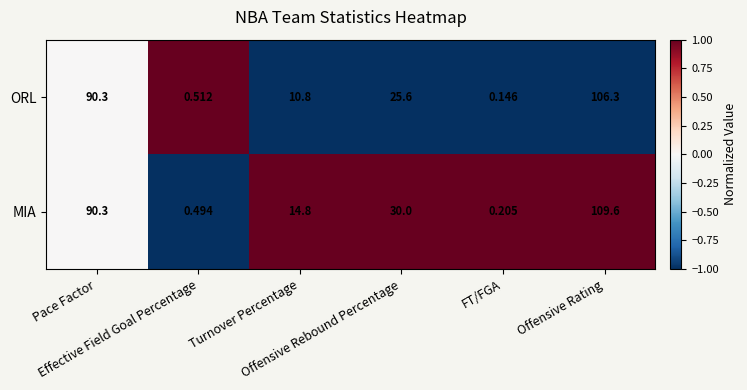

Which series has the largest total across all categories?

MIA